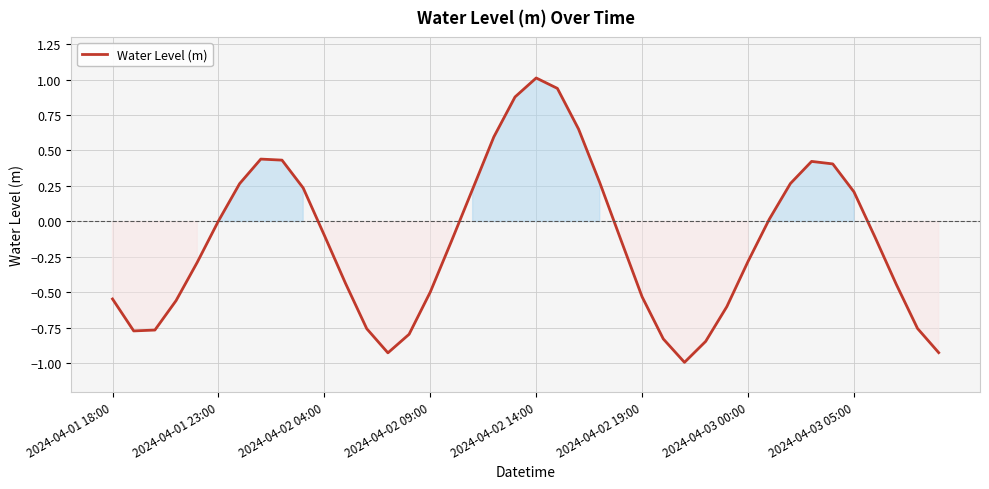

What is the minimum value shown in the chart?

-1.0